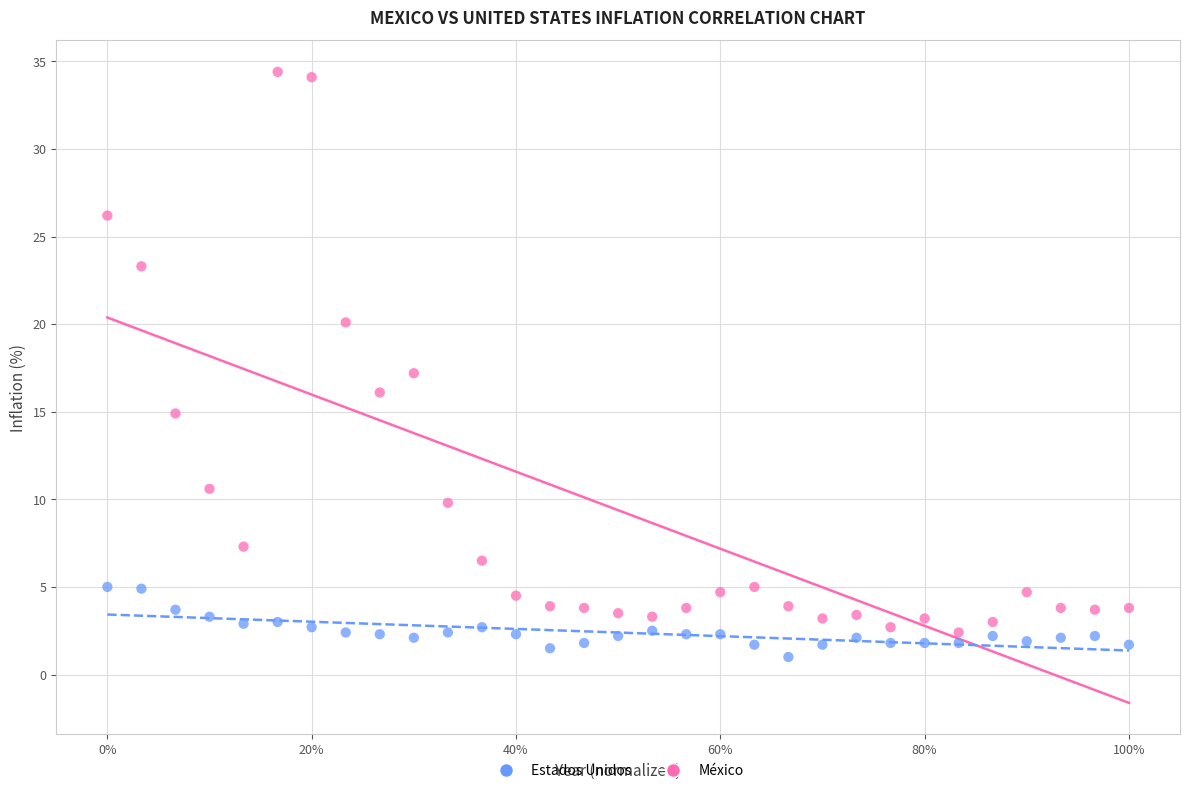

Which series reaches the maximum Y coordinate?

México